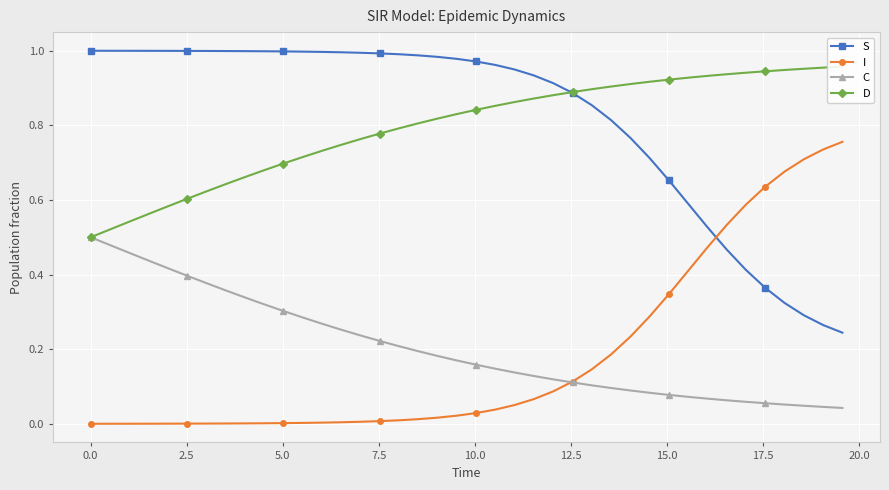

How many intersections are there between D and S?

1